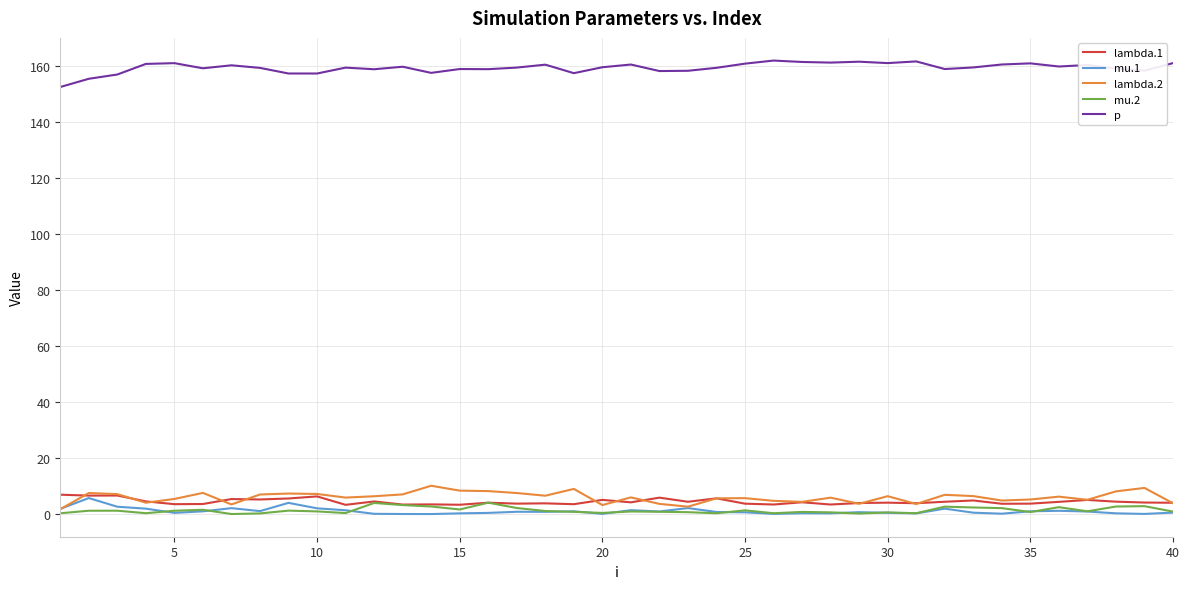

Count the number of categories in the chart.

40